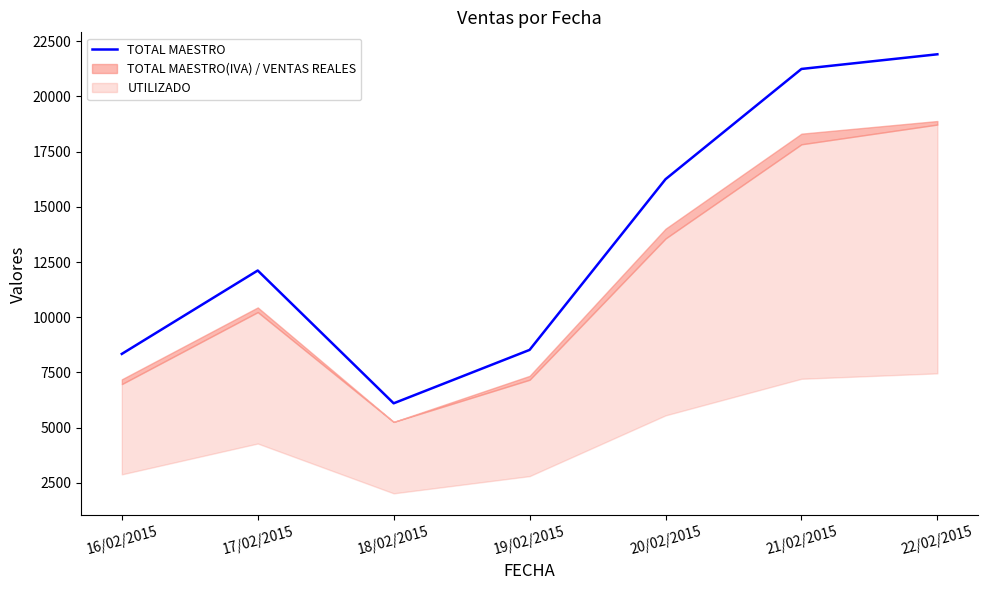

Reading left to right, extract all data points from this chart.

16/02/2015=8341.0	17/02/2015=12117.0	18/02/2015=6105.0	19/02/2015=8523.0	20/02/2015=16250.0	21/02/2015=21242.0	22/02/2015=21906.0